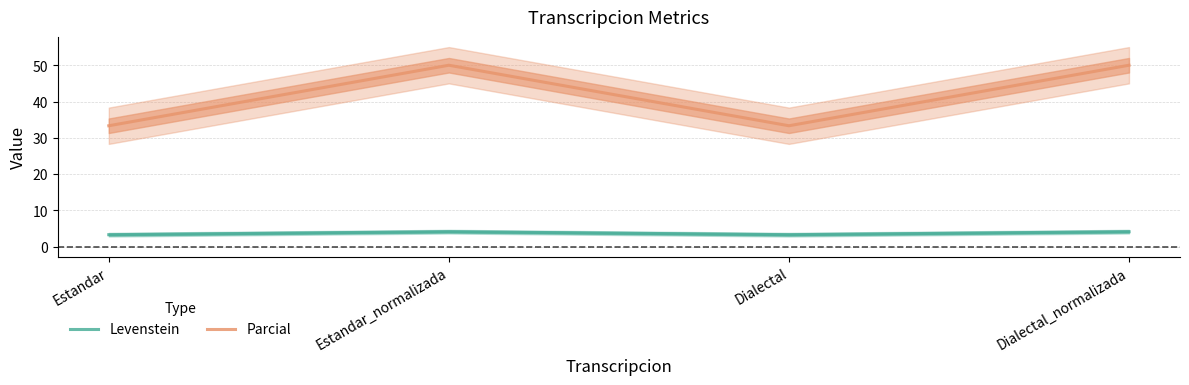

Does the chart have visible grid lines?

Yes